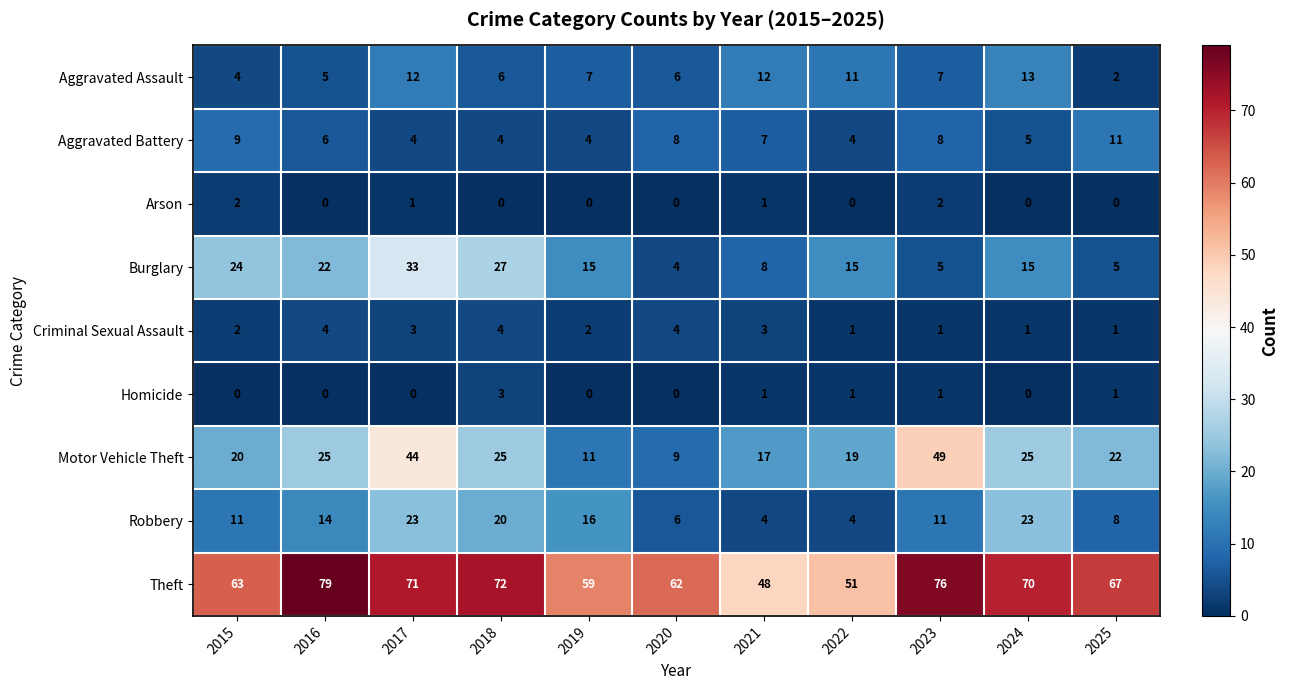

Count the number of data series in this chart.

9